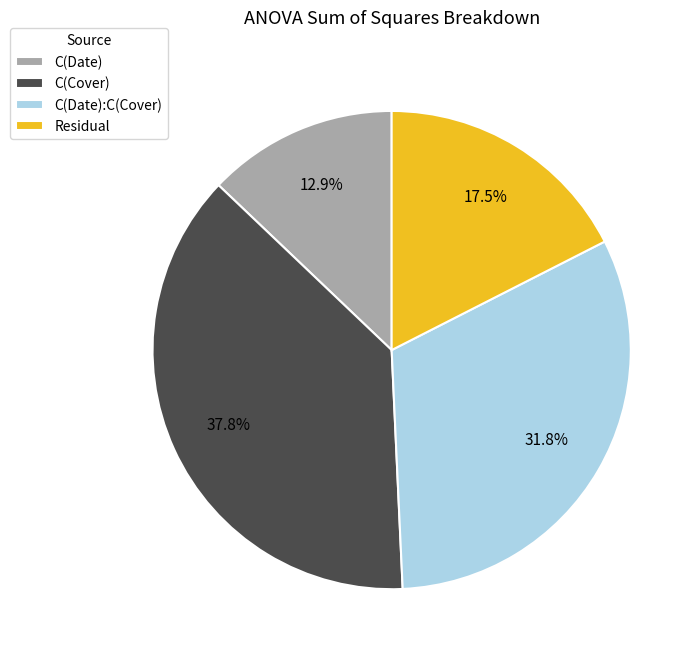

Is there any slice that represents more than half of the pie?

No